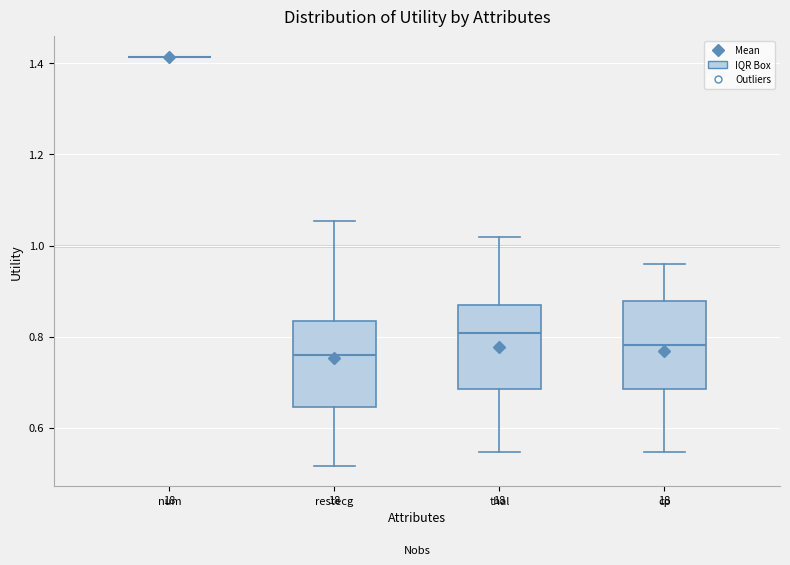

Where is the upper edge of the box for cp on the y-axis? The values are not printed on the chart, so give them approximately, as read against the axis.

0.88